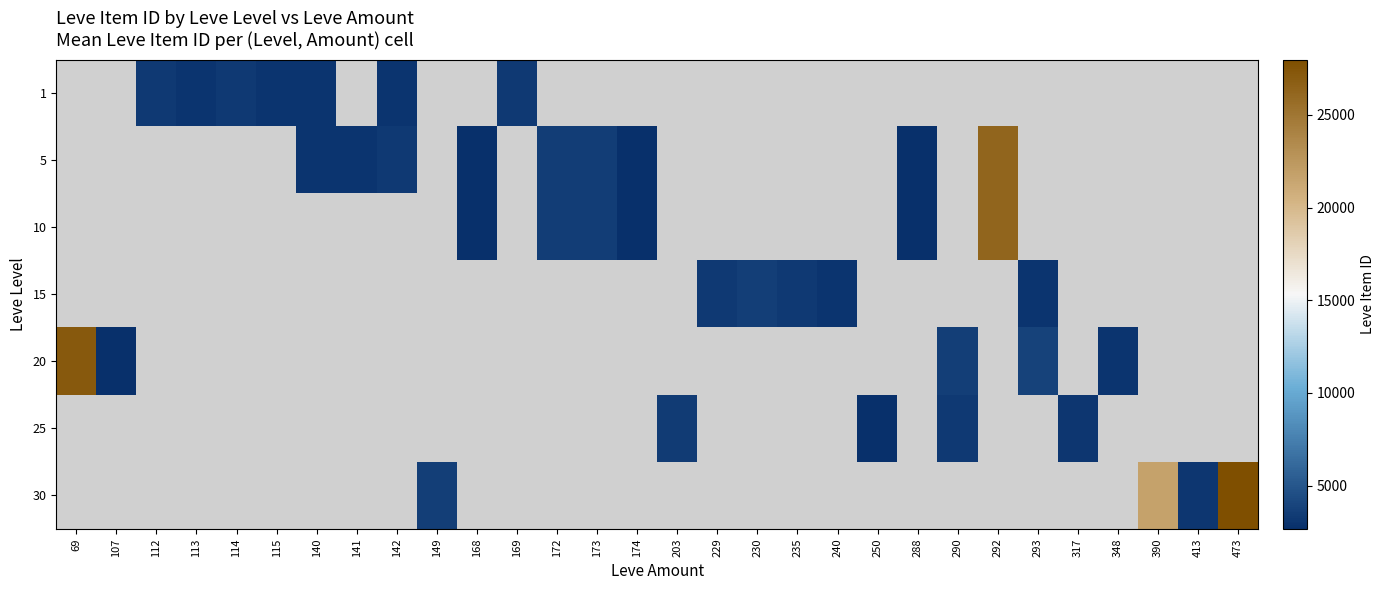

What is the greatest value displayed?

27990.0